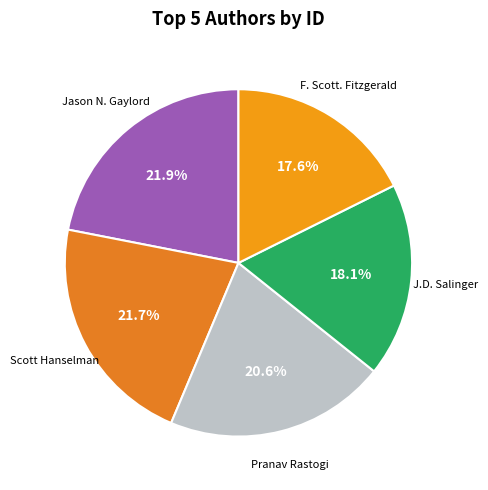

Count the number of slices in the pie.

5